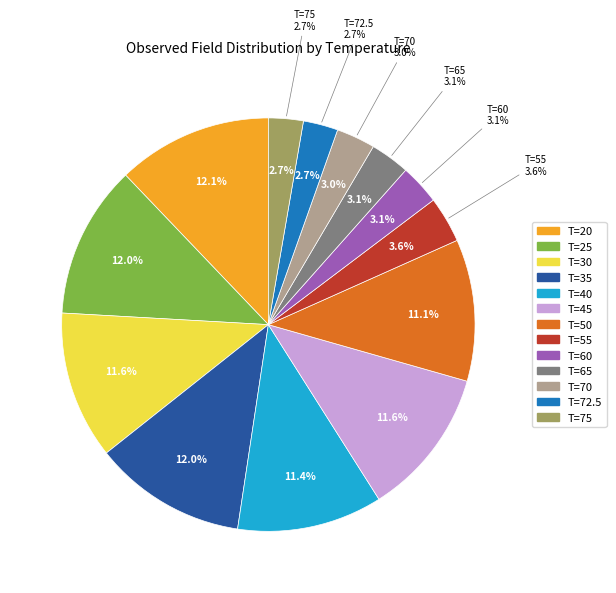

Rank the categories by value from highest to lowest.

T=20, T=25, T=35, T=45, T=30, T=40, T=50, T=55, T=60, T=65, T=70, T=72.5, T=75